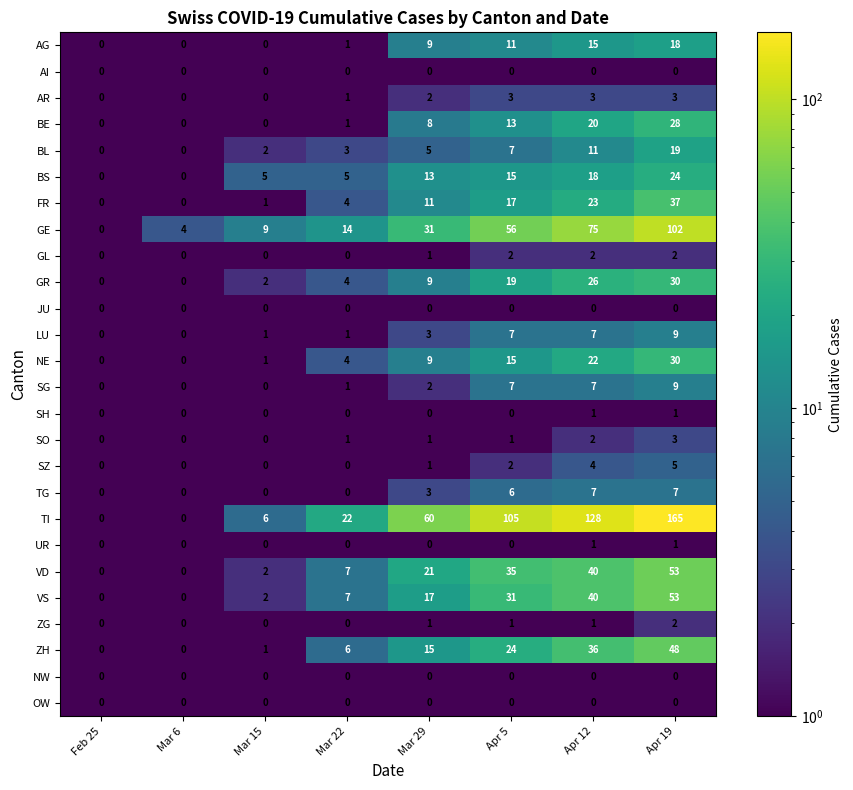

What is the difference between the SZ values at Apr 19 and Mar 29?

4